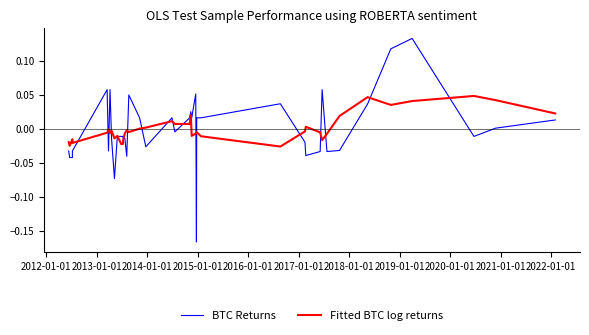

Which series has the largest total across all categories?

Fitted BTC log returns